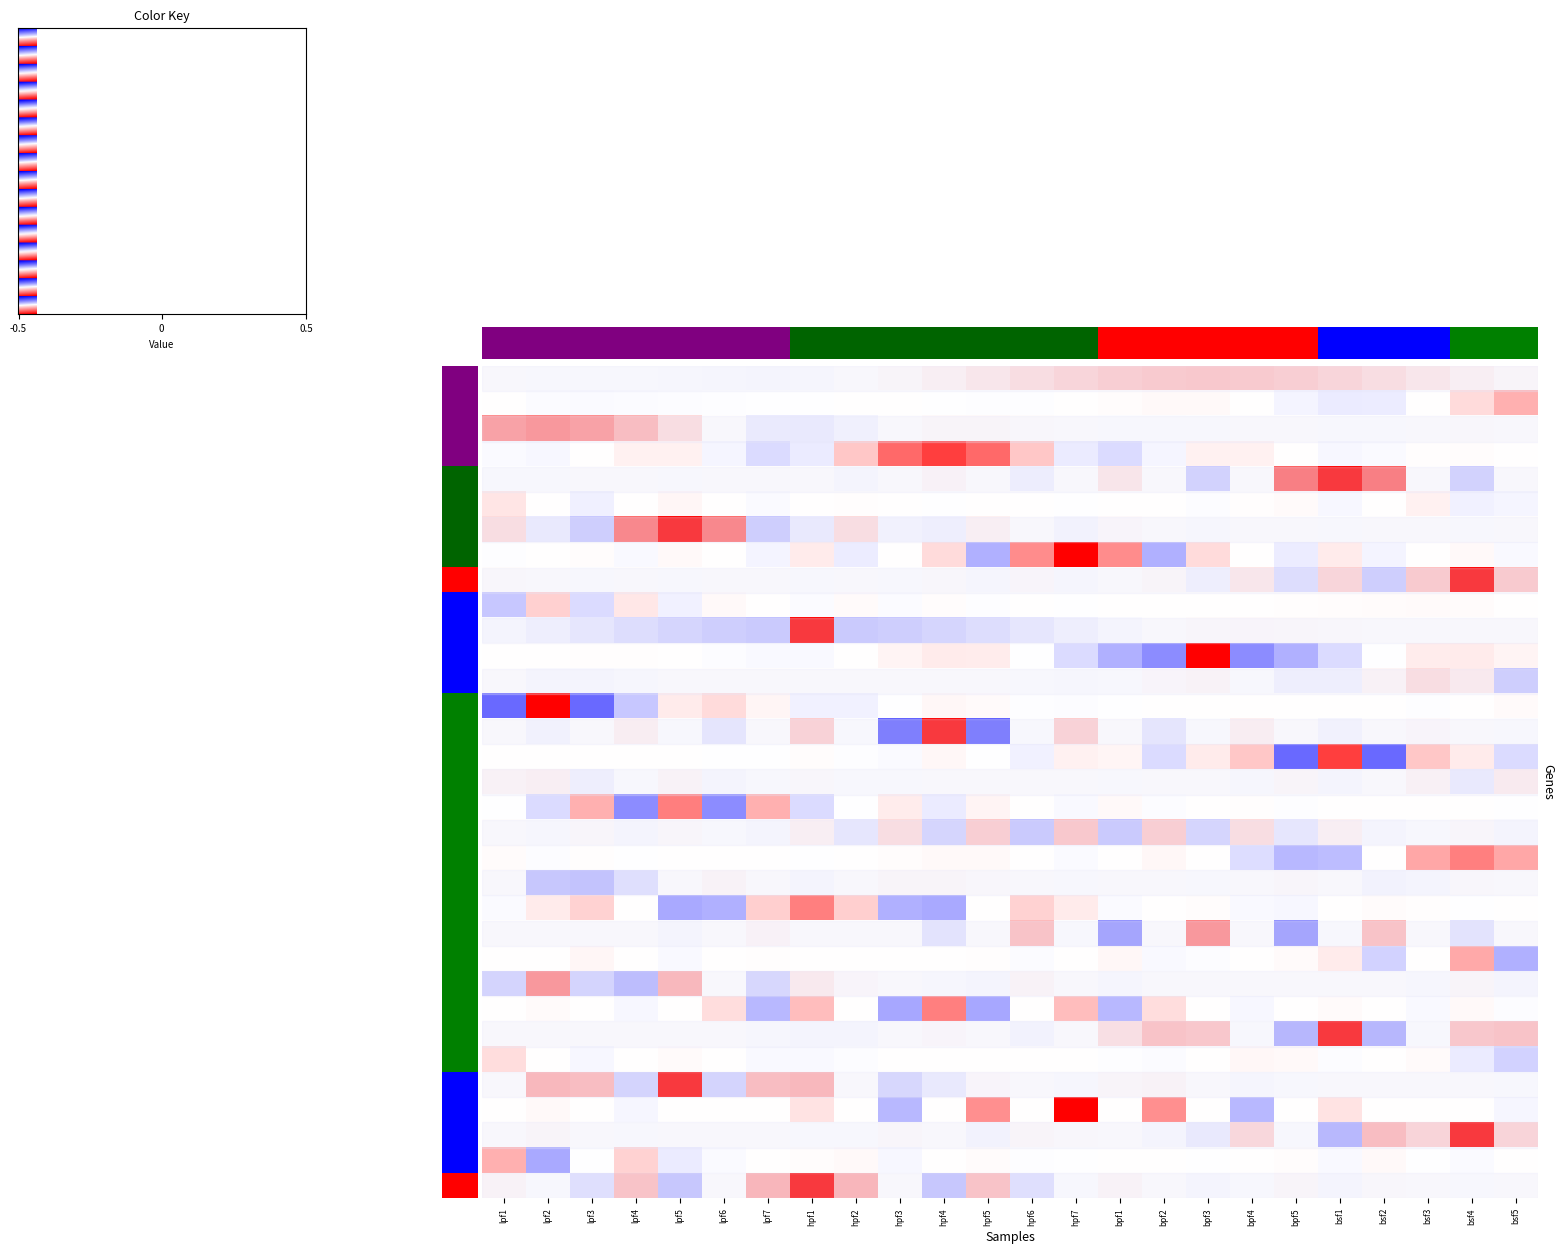

What is the highest value of the bsf5 series?

0.2